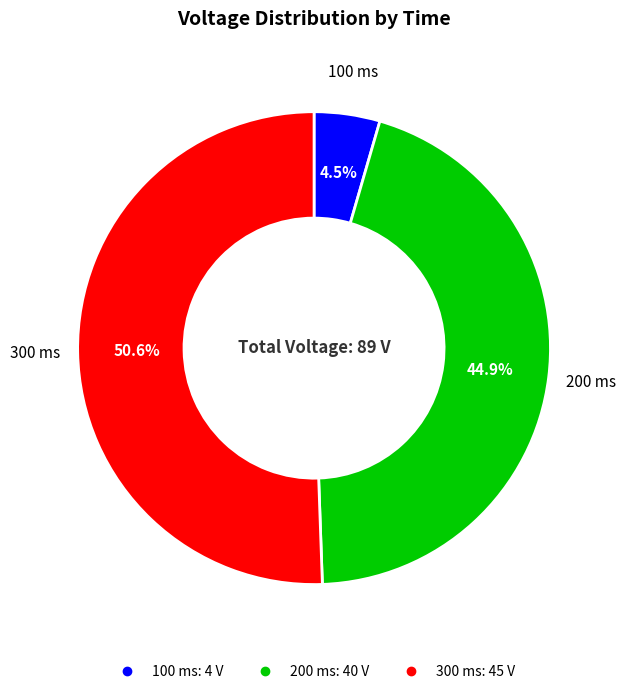

Does 100 account for over 50% of the chart?

No